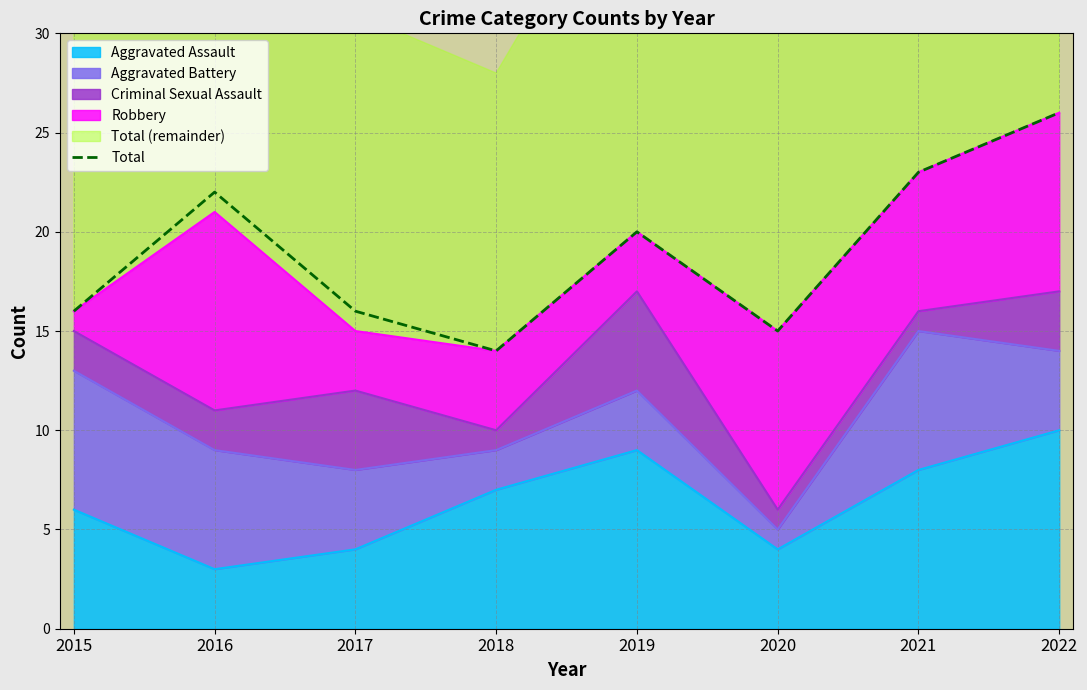

Which category has the highest value across all series?

2022